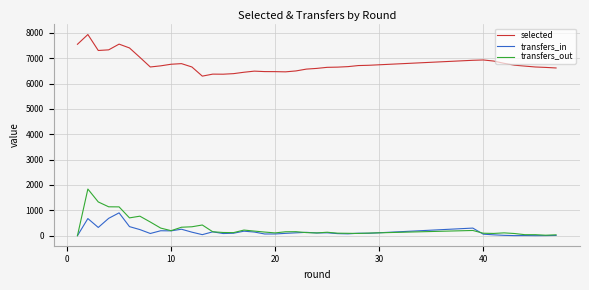

Does the chart display data point markers on the line(s)?

No